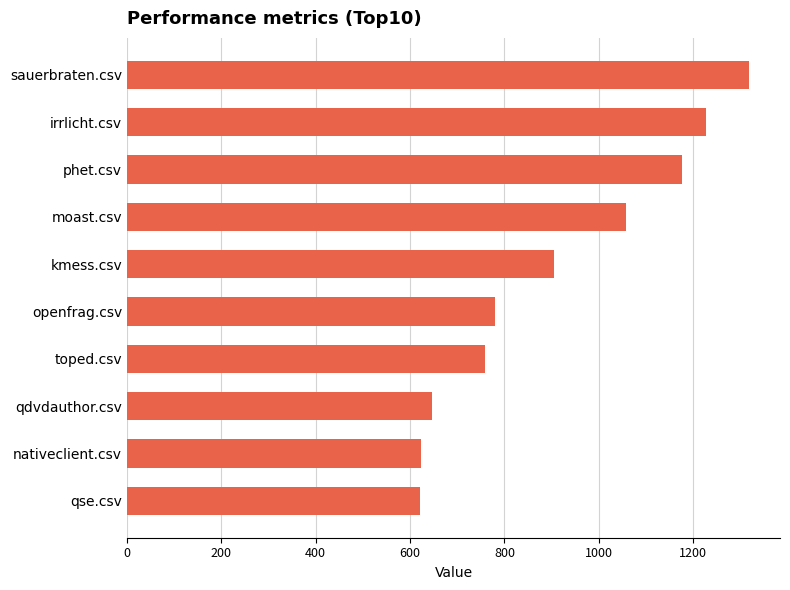

Which label corresponds to the largest value in the chart?

sauerbraten.csv